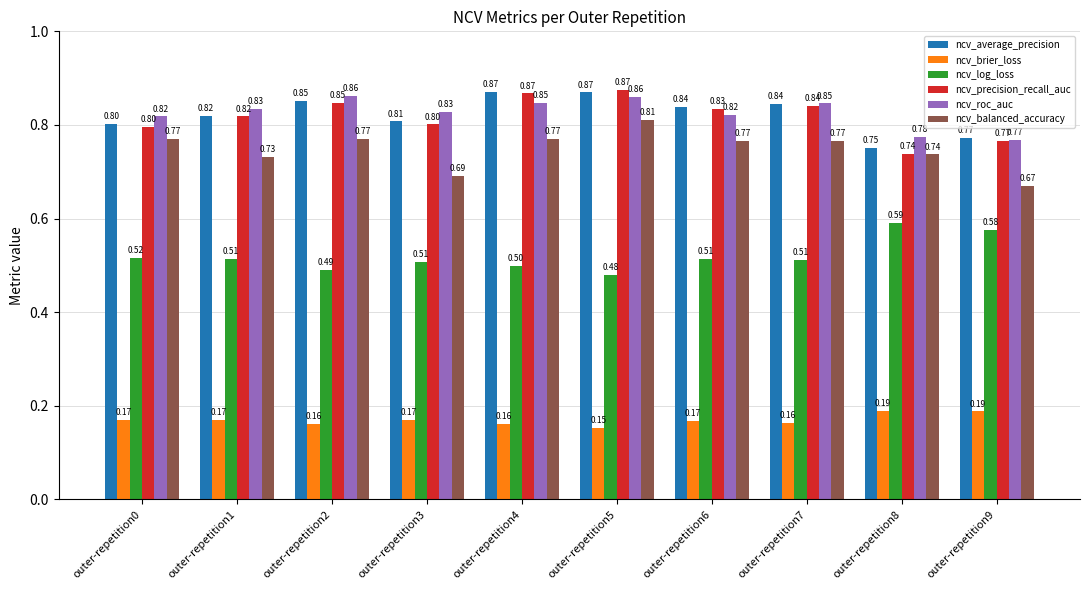

What is the sum of all ncv_roc_auc values?

8.3